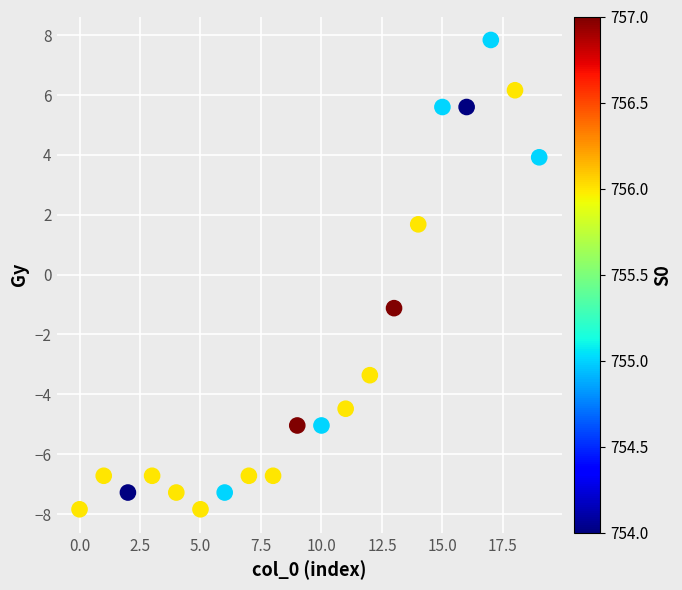

What Y value in the scatter plot is closest to 0?

-1.1